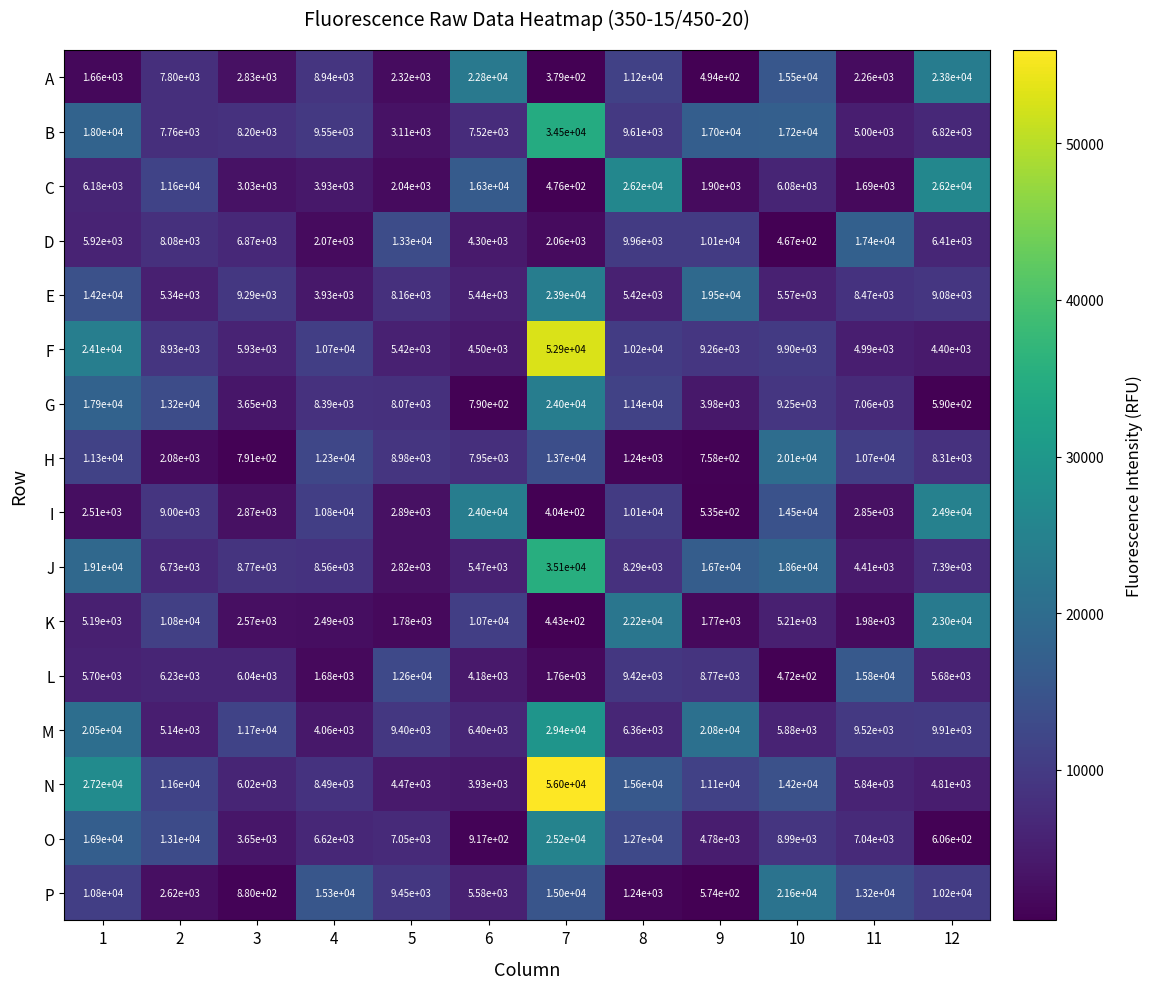

Is the value of C at 2 greater than the value of O at 7?

No